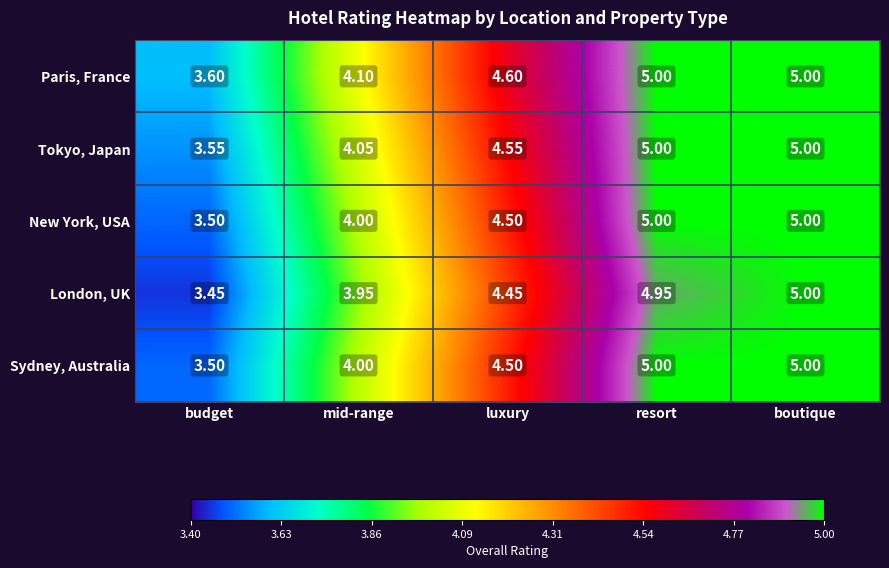

Where is London, UK nearest to the value 4?

mid-range